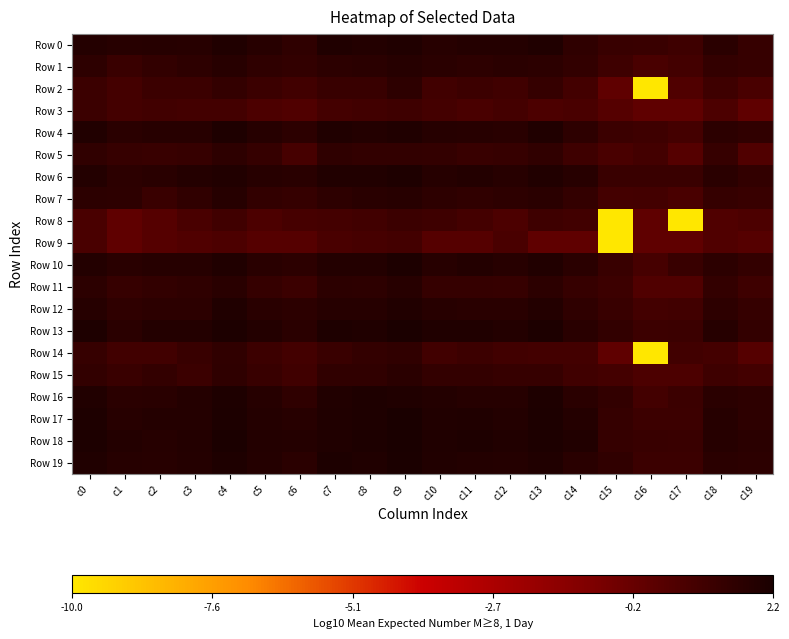

At which category is the sum across all series the highest?

c9